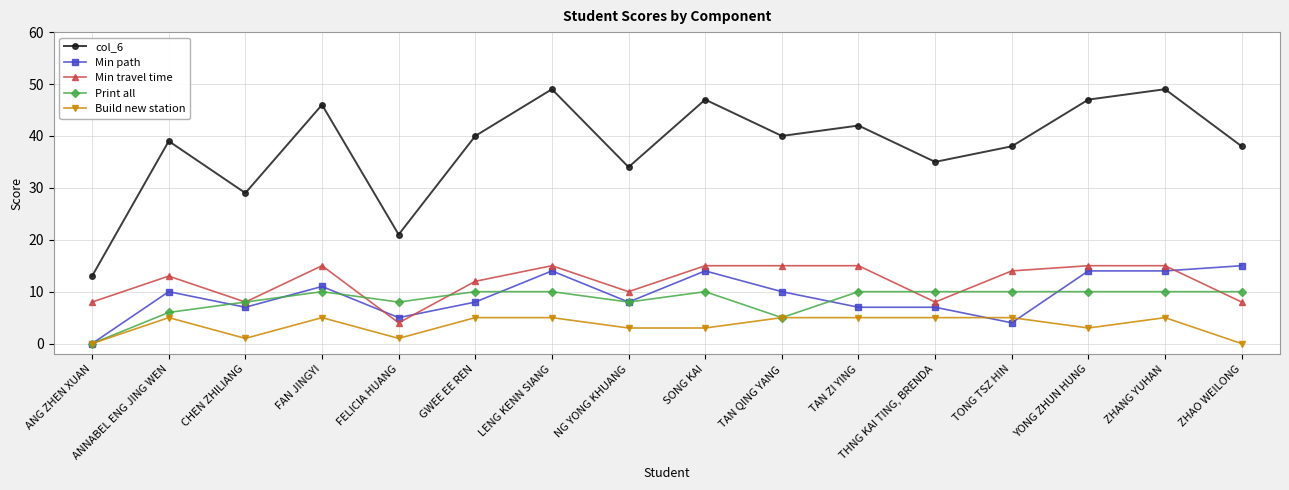

What is the difference between the maximum and minimum values in the Min travel time series?

11